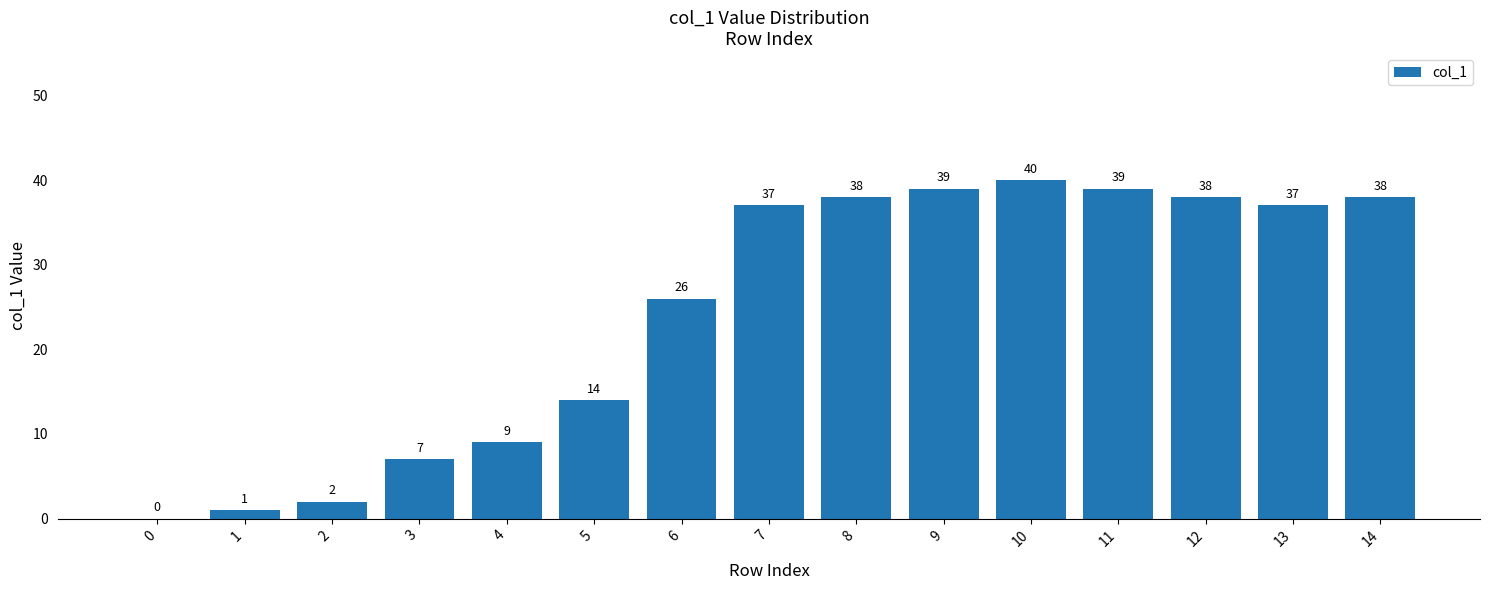

Count the number of categories in the chart.

15